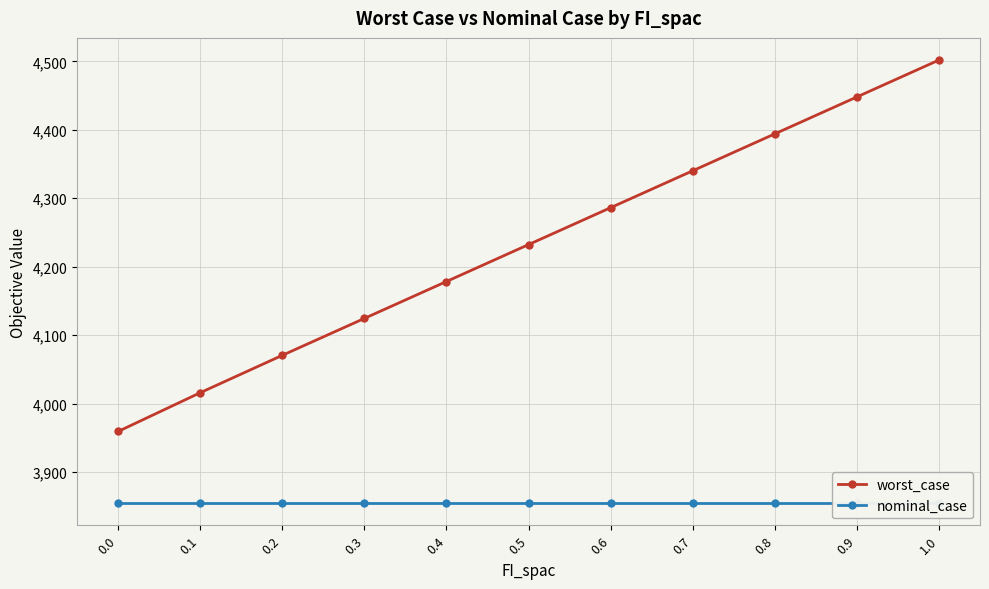

List the labels in order of nominal_case value, smallest first.

0.0, 0.1, 0.2, 0.3, 0.4, 0.5, 0.6, 0.7, 0.8, 0.9, 1.0